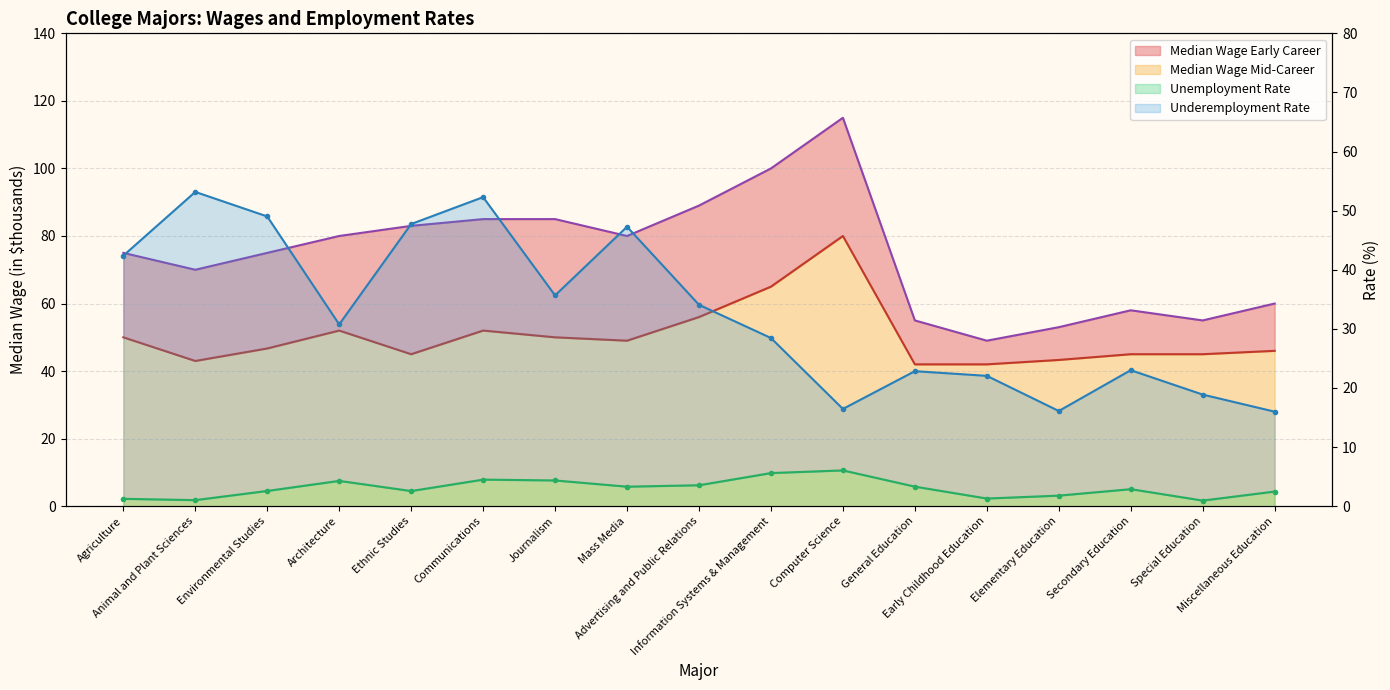

True or false: Median Wage Mid-Career has a value of 49.0 at Early Childhood Education.

True